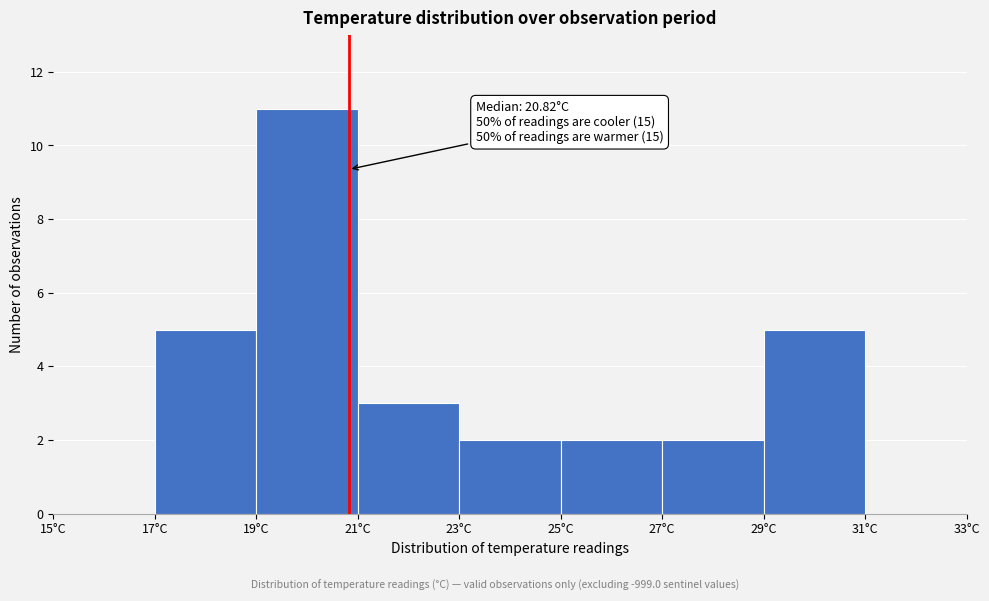

Over which range of the x-axis is the bar tallest?

19 to 21